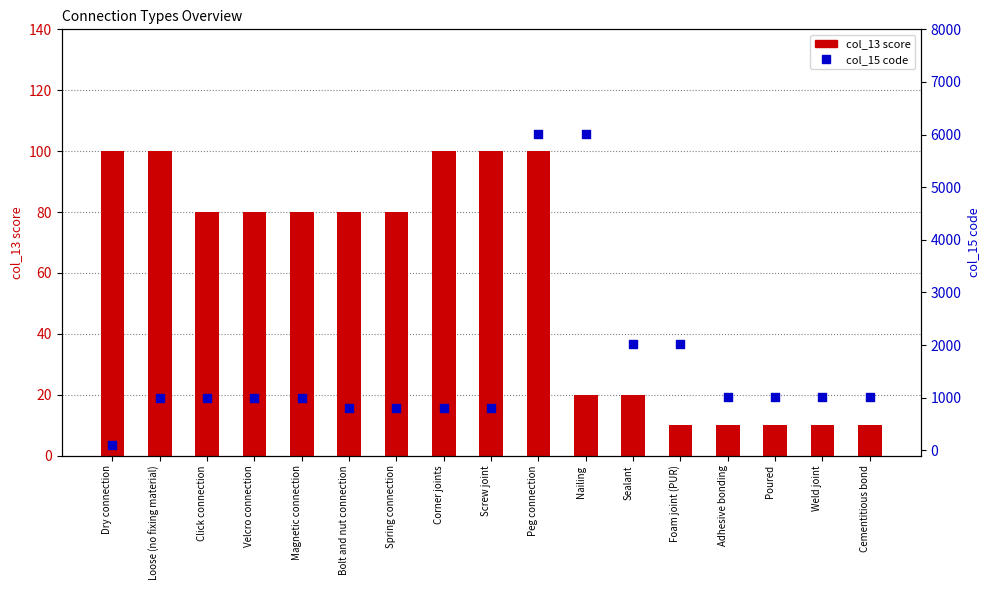

At which category is the sum across all series the highest?

Peg connection